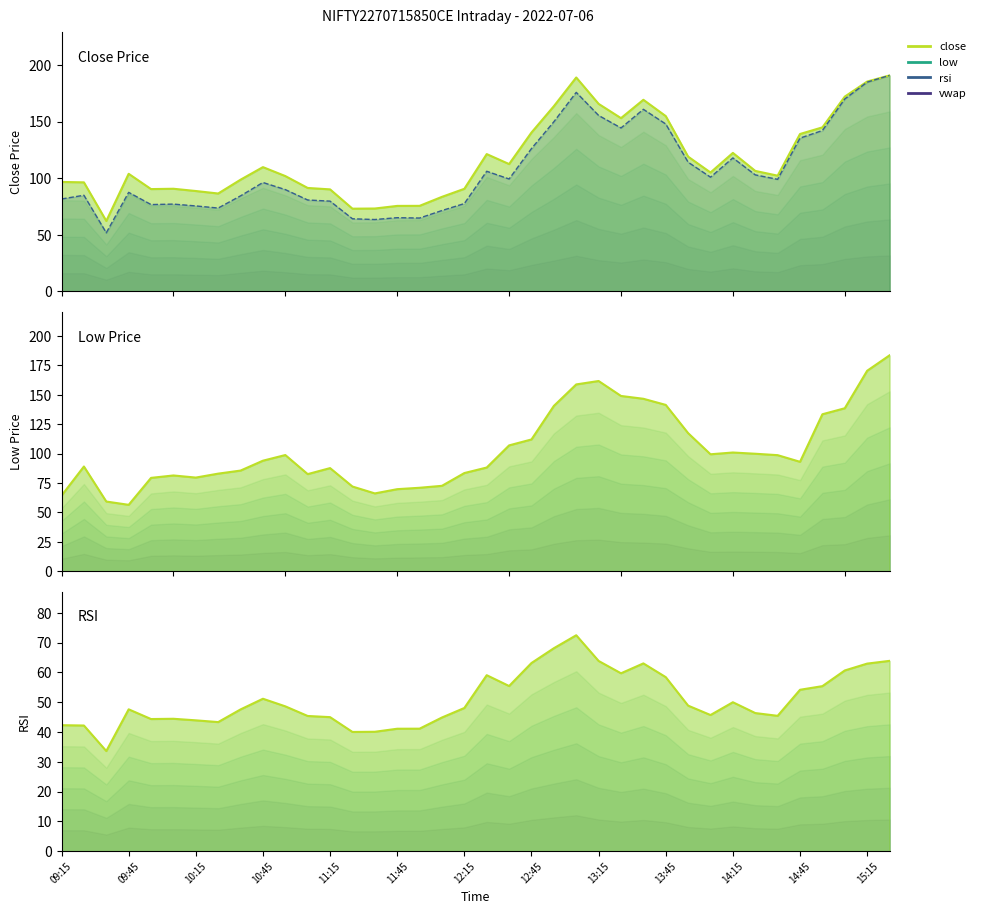

Is the value of low at 17 greater than the value of rsi at 35?

Yes